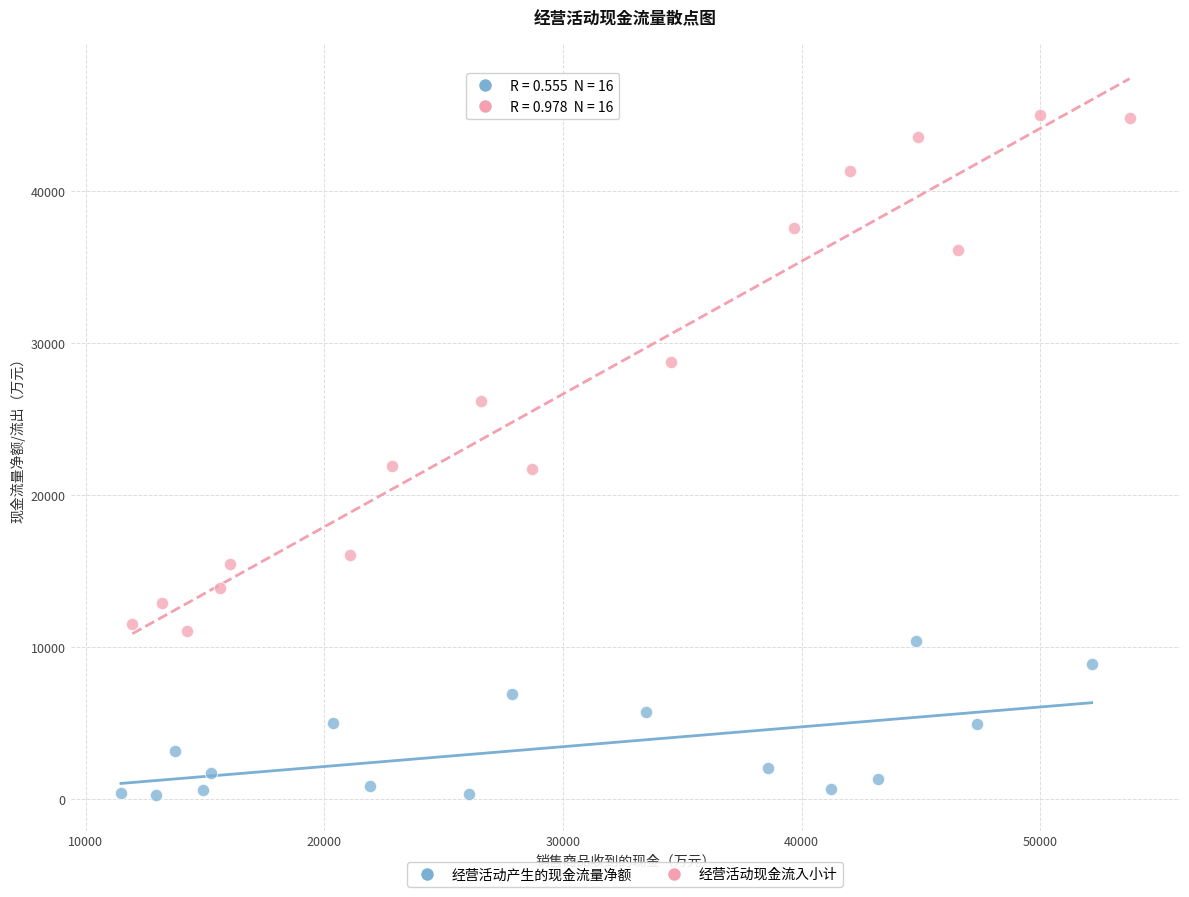

Which series has the widest spread of Y values?

经营活动现金流入小计